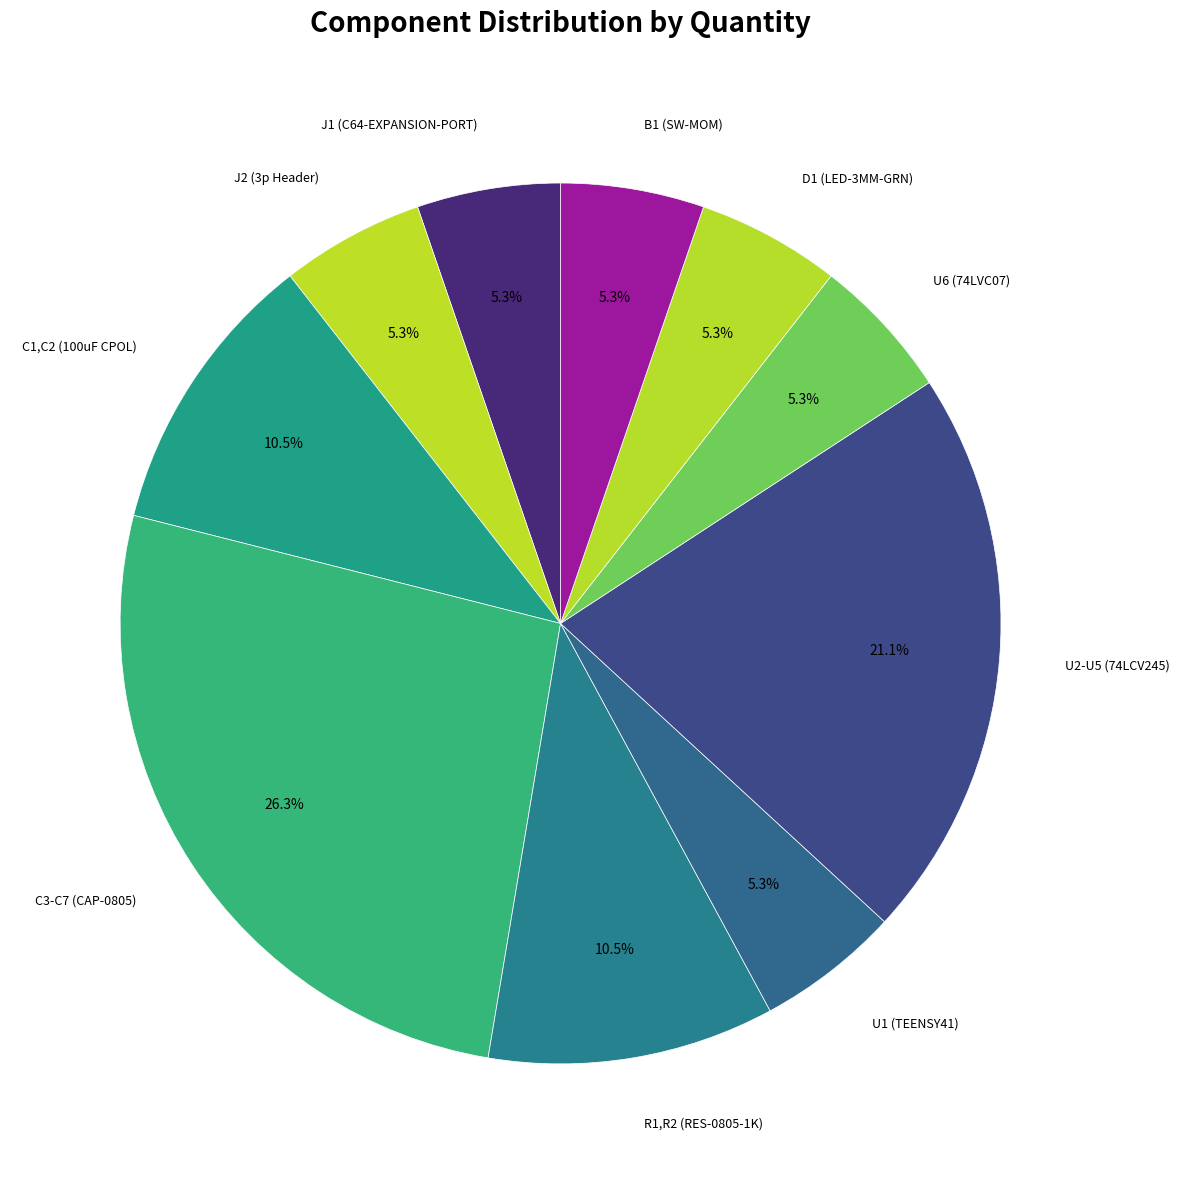

What is the smallest slice in the pie chart?

J1 (C64-EXPANSION-PORT)